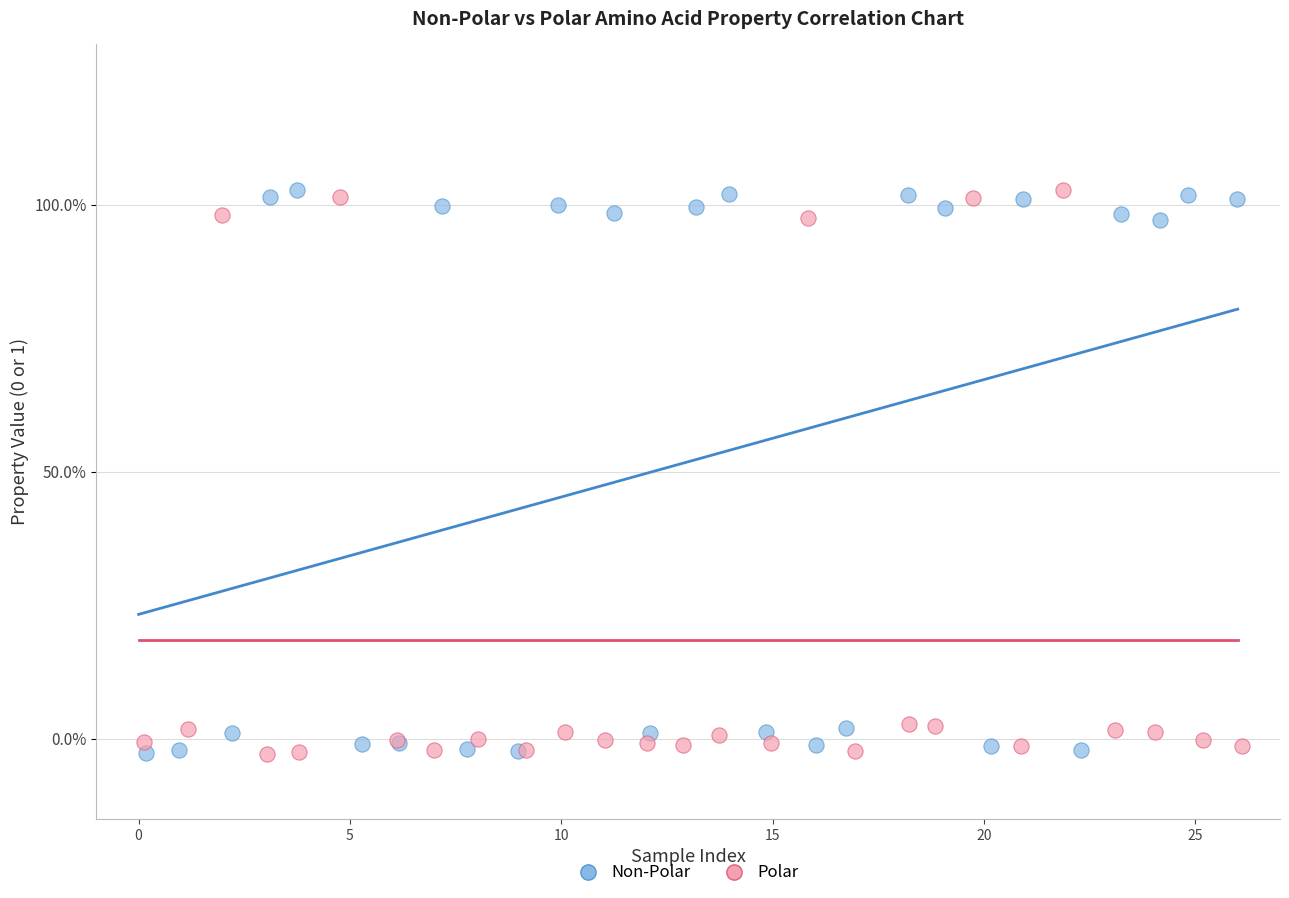

What are all the series names shown in the legend?

Non-Polar, Polar